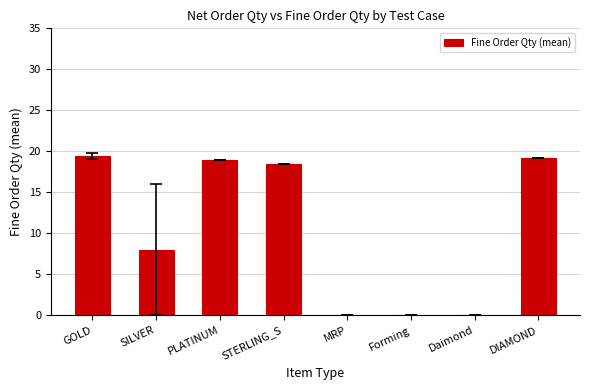

Which has a higher value, GOLD or Forming?

GOLD